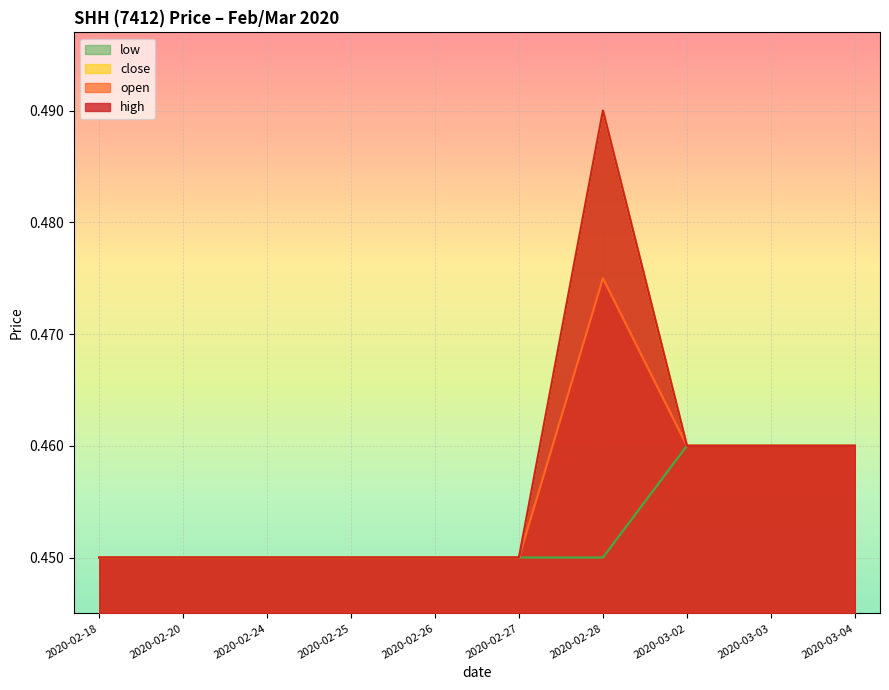

What is the label of the 5th point from the right?

2020-02-27